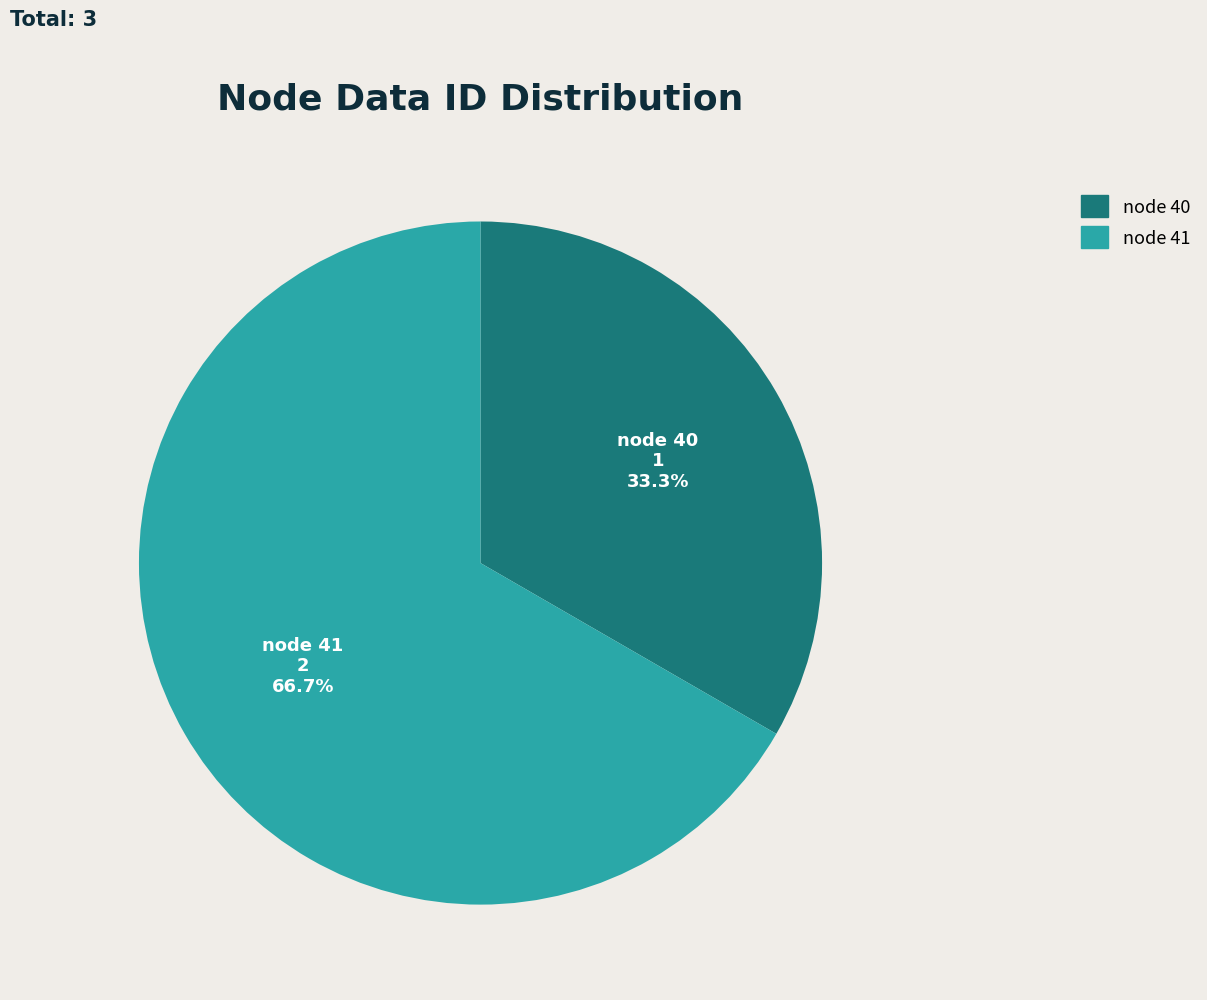

To the nearest percent, what is the average slice percentage?

50%